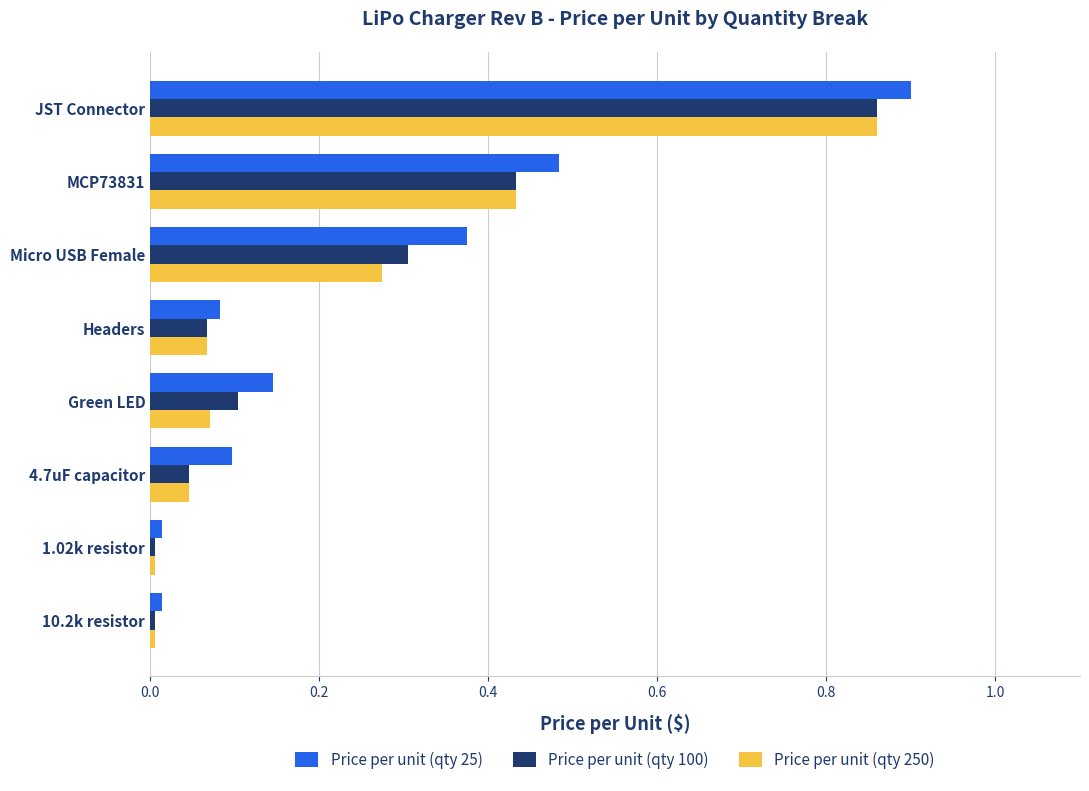

Which series has the largest range (max minus min)?

Price per unit (qty 25)